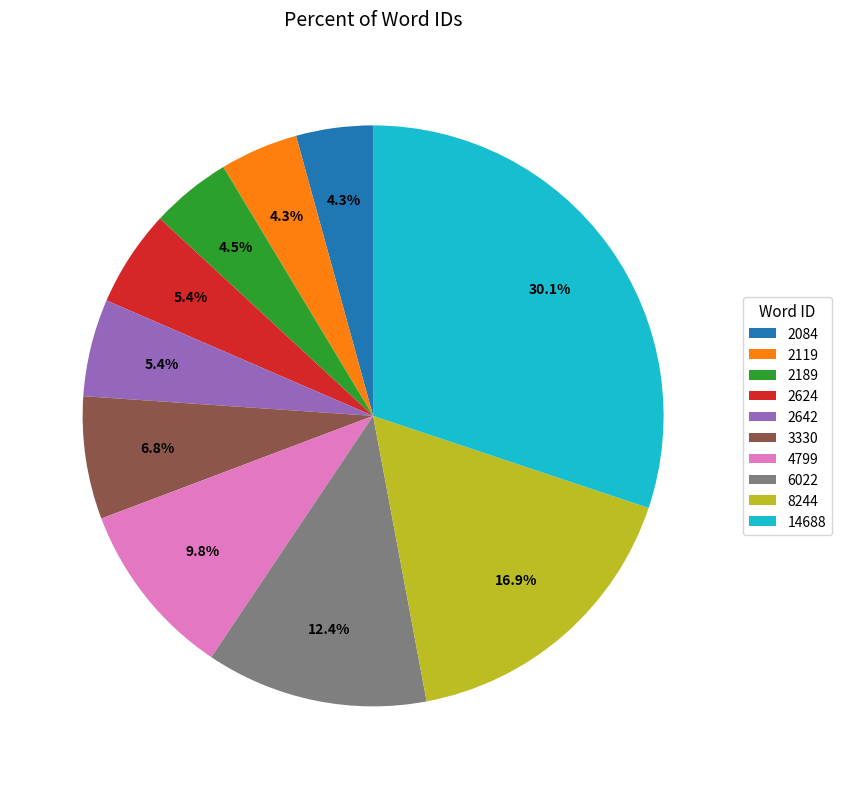

Between 2642 and 14688, which is larger?

14688